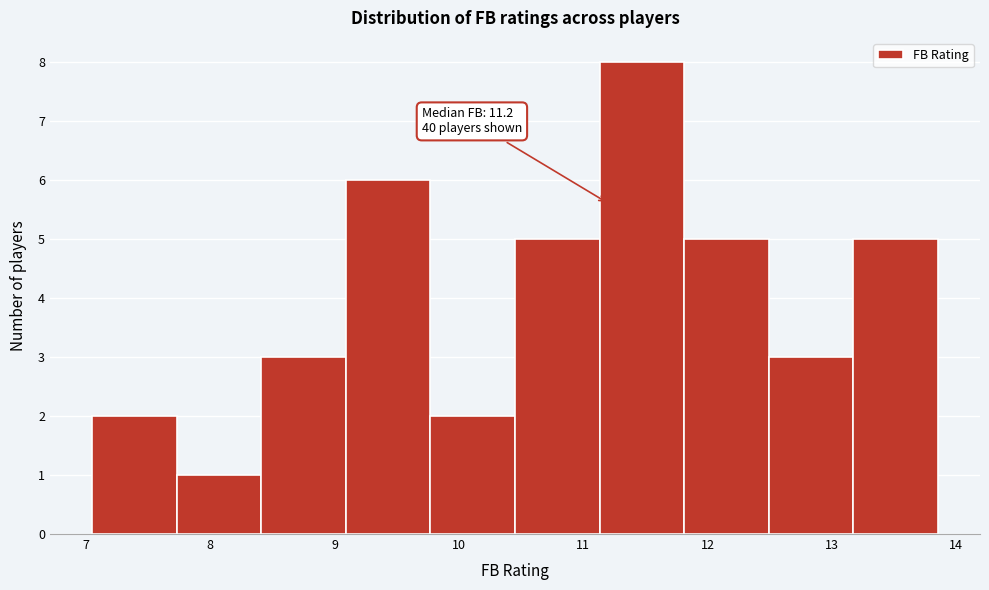

Over which range of the x-axis is the bar tallest?

11.13 to 11.81